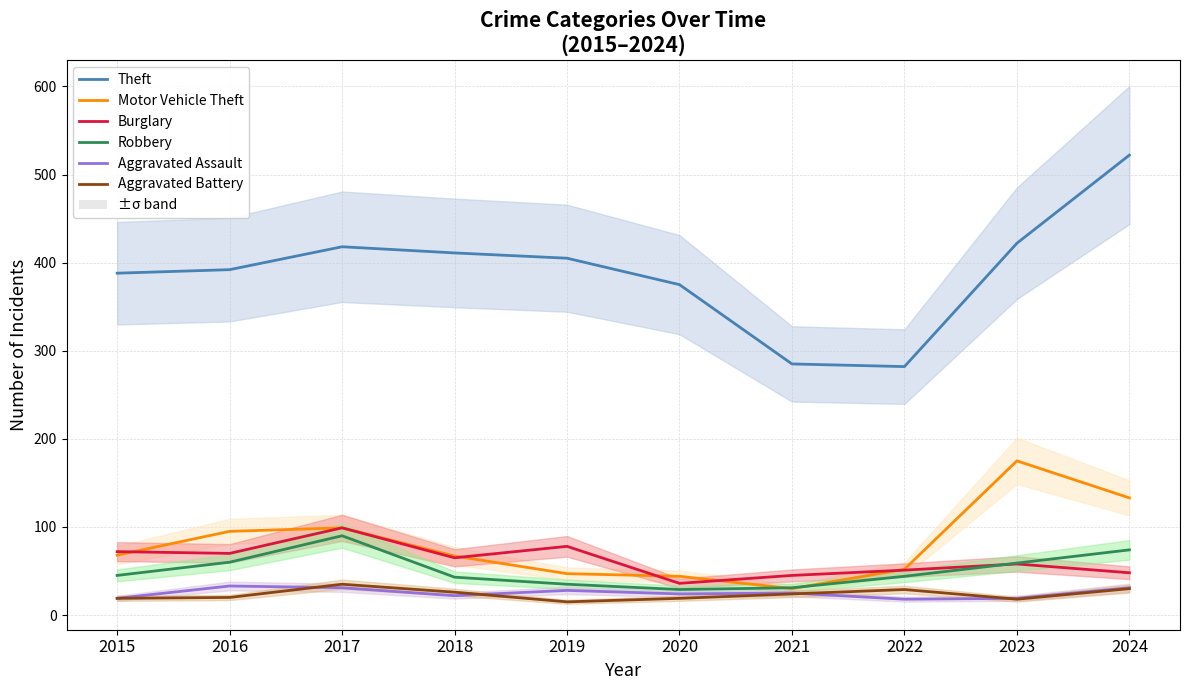

Reading right to left, what are all the values shown in this chart?

Theft: 2024=522	2023=422	2022=282	2021=285	2020=375	2019=405	2018=411	2017=418	2016=392	2015=388
Motor Vehicle Theft: 2024=133	2023=175	2022=52	2021=30	2020=44	2019=47	2018=67	2017=99	2016=95	2015=68
Burglary: 2024=48	2023=58	2022=51	2021=45	2020=36	2019=78	2018=65	2017=99	2016=70	2015=72
Robbery: 2024=74	2023=59	2022=44	2021=31	2020=29	2019=35	2018=43	2017=90	2016=60	2015=45
Aggravated Assault: 2024=31	2023=19	2022=18	2021=25	2020=24	2019=28	2018=22	2017=31	2016=33	2015=19
Aggravated Battery: 2024=30	2023=18	2022=29	2021=24	2020=19	2019=15	2018=26	2017=35	2016=20	2015=19